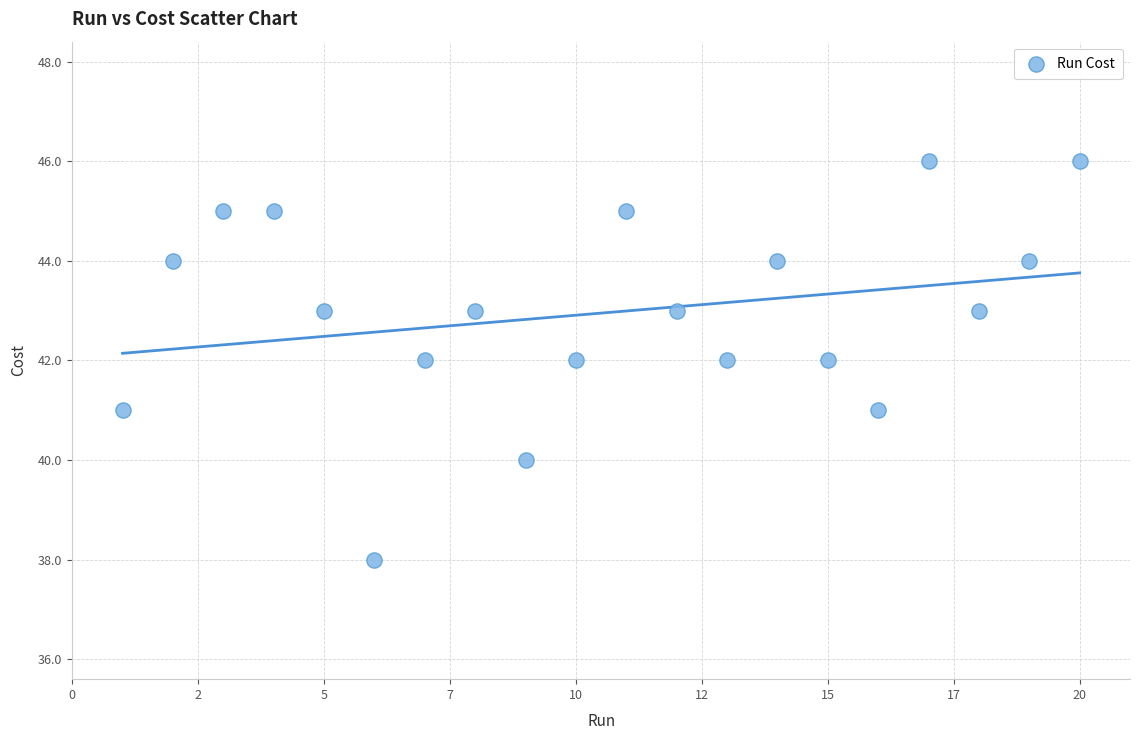

What is the range of X values (max minus min)?

19.0